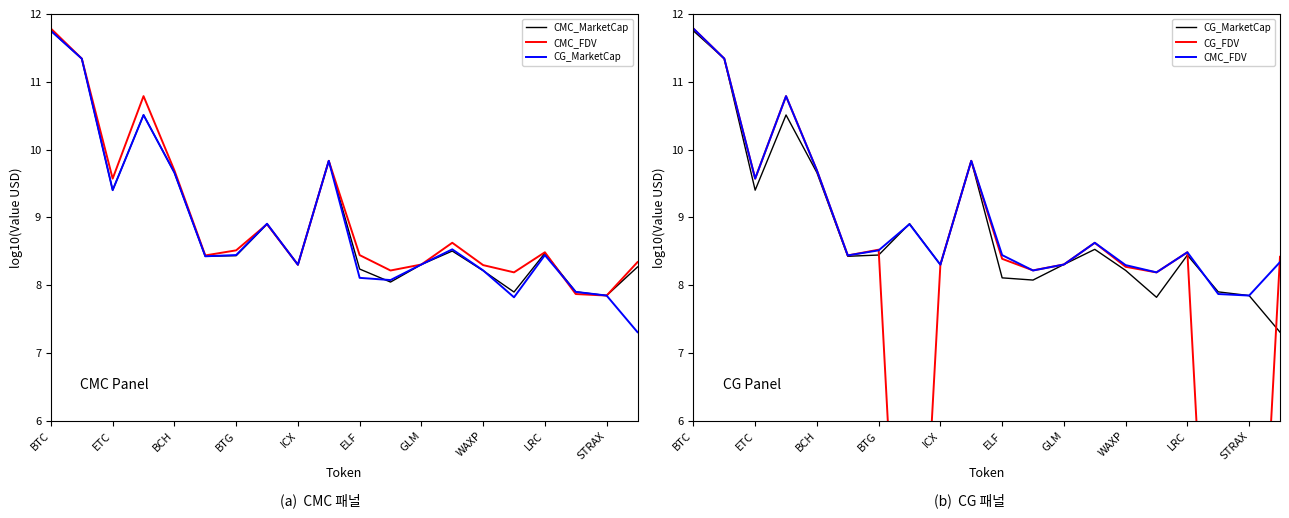

Where is CG_FDV nearest to the value 5?

15